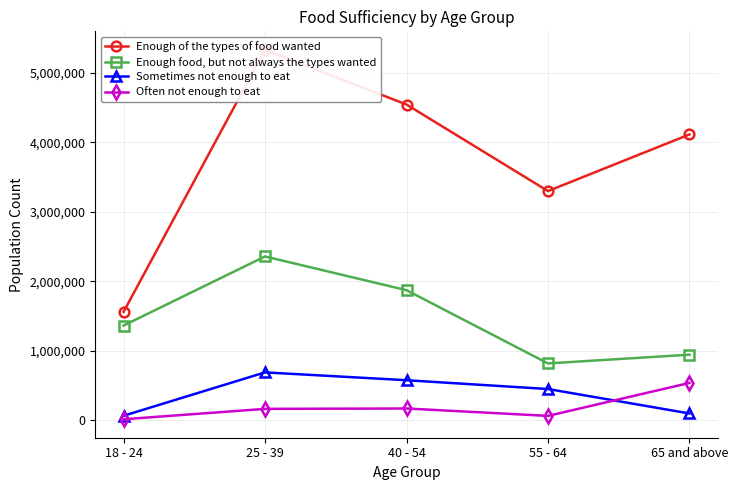

What is the maximum value for Sometimes not enough to eat?

691593